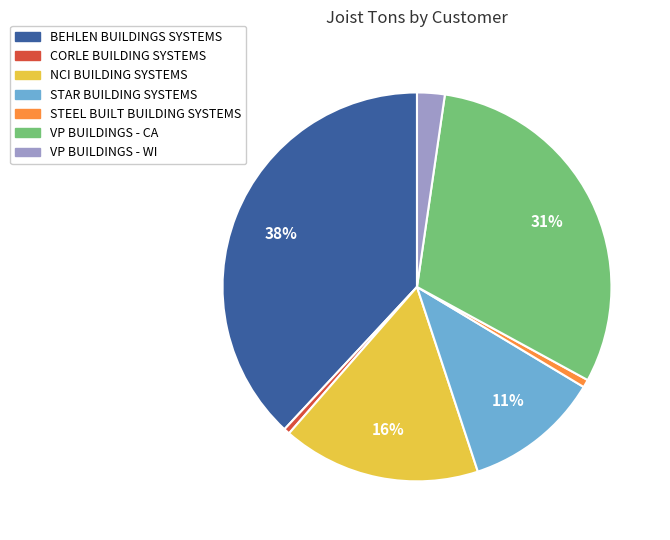

Which category has the biggest portion of the pie?

BEHLEN BUILDINGS SYSTEMS